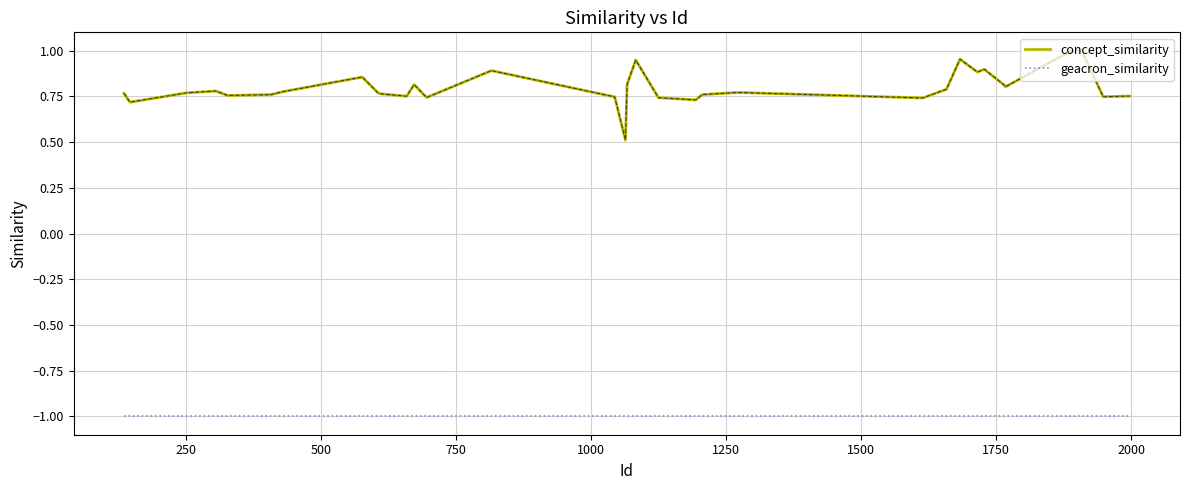

Which series has the largest total across all categories?

concept_similarity